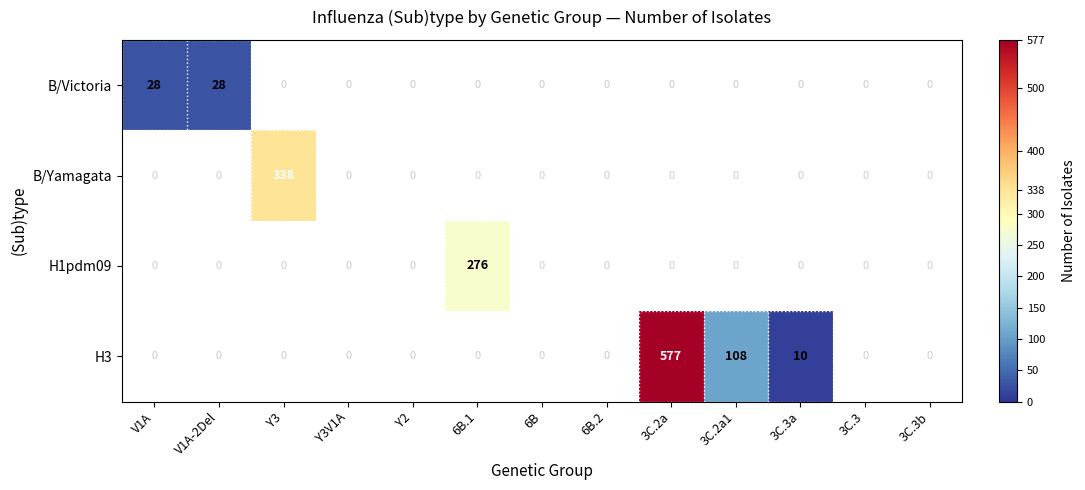

The value of B/Victoria at 3C.3b is 12. True or false?

False